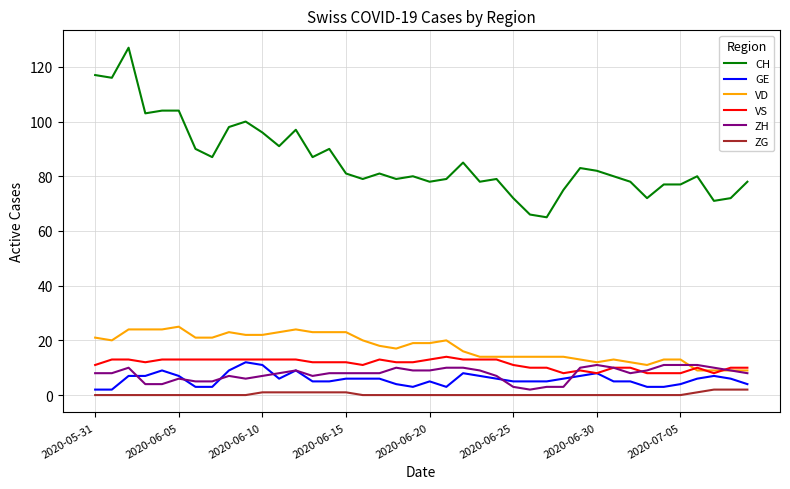

True or false: ZG and VD cross at least once.

False